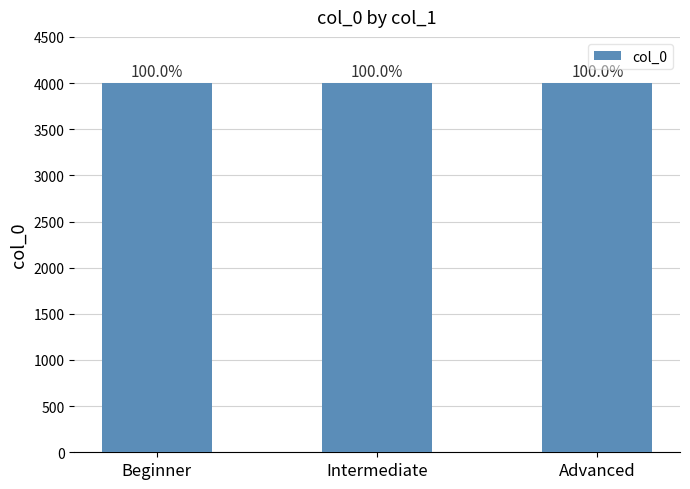

What is the label of the 1st bar from the right?

Advanced